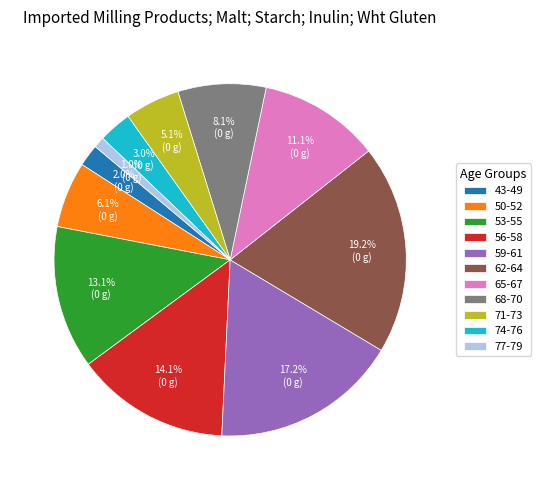

What percentage do 77-79 and 43-49 together represent?

3.0%